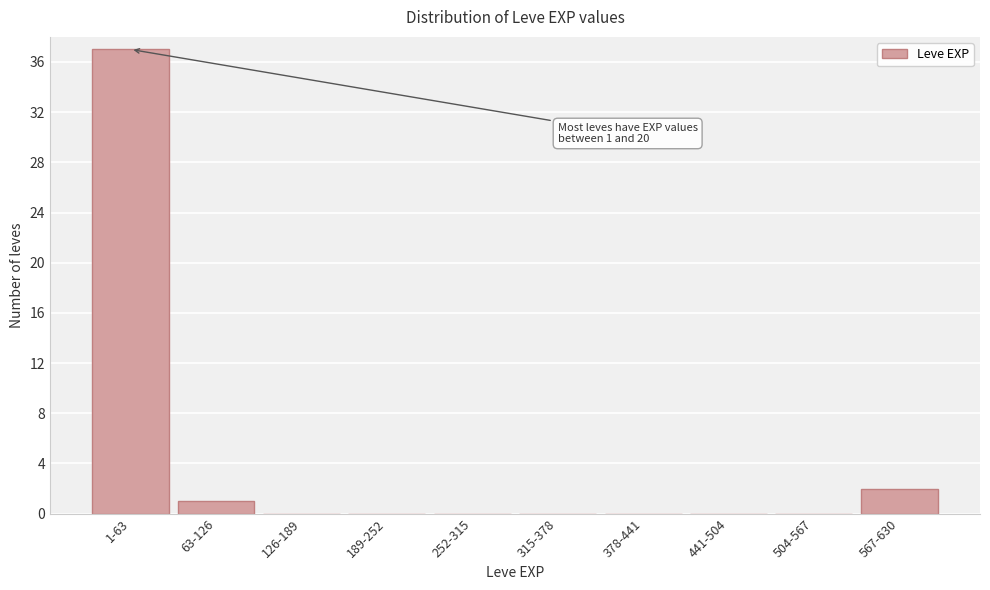

Reading right to left, transcribe all the data shown in this chart.

567-630=2	504-567=0	441-504=0	378-441=0	315-378=0	252-315=0	189-252=0	126-189=0	63-126=1	1-63=37